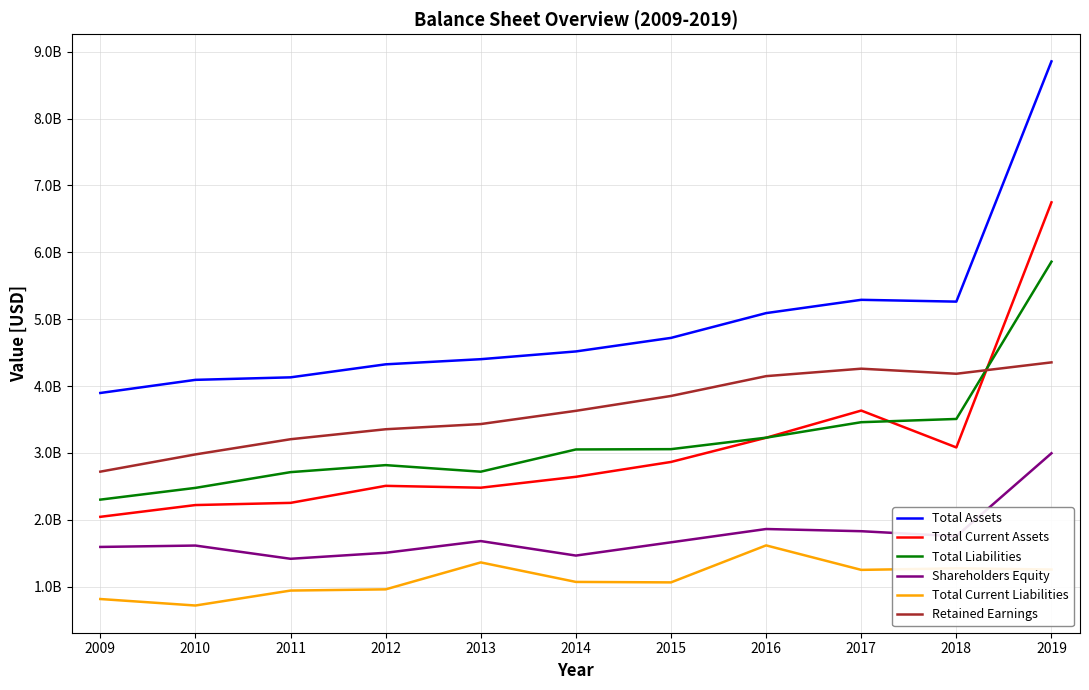

What is the value of the Total Current Assets point at the 6th from the left?

2643505000